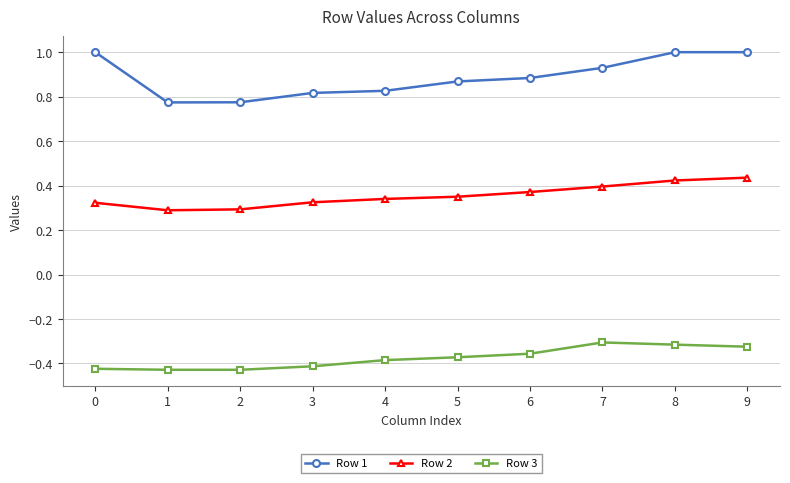

What is the maximum value shown in the chart?

1.0